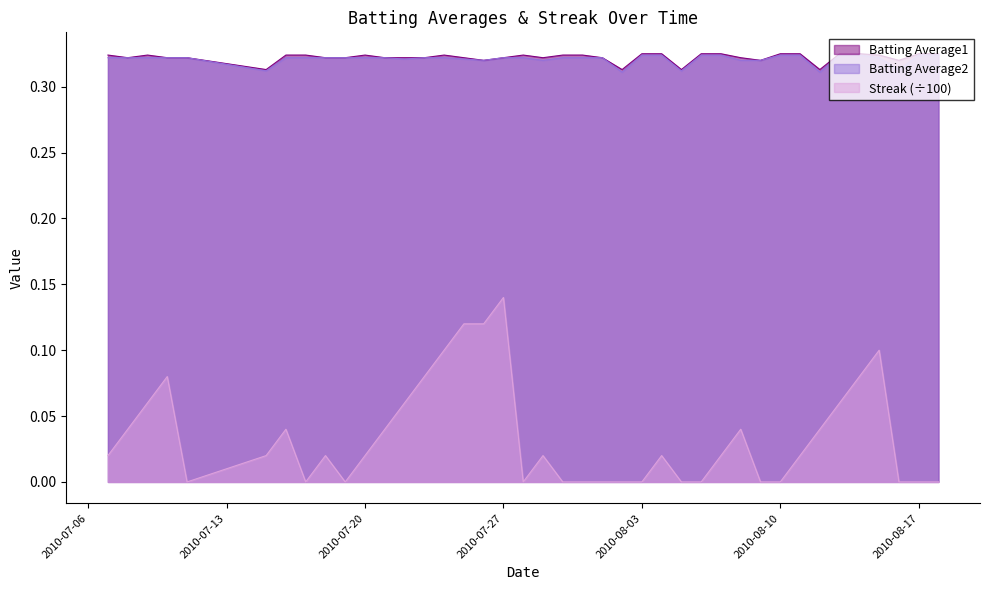

True or false: Batting Average2 has more than 1 interior local peaks.

False